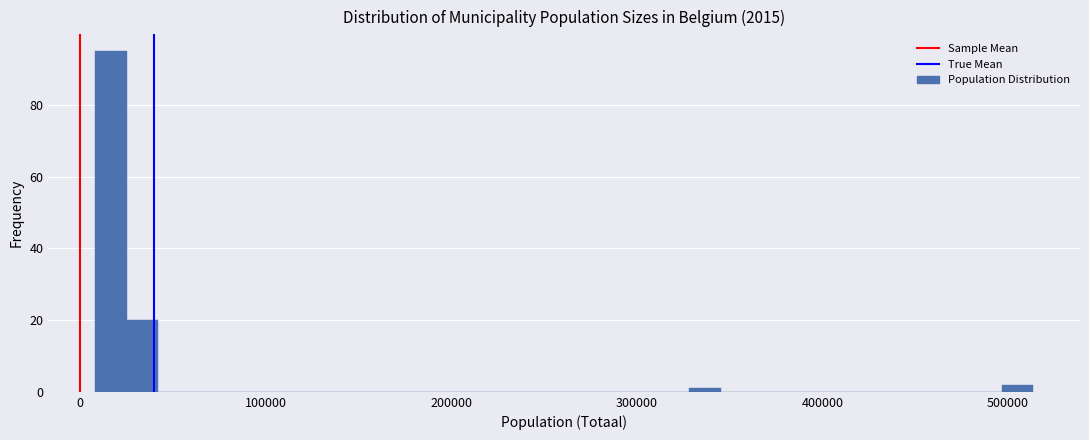

Around what value on the x-axis is the tallest bar? Give the approximate position of its centre, as read against the axis.

20000